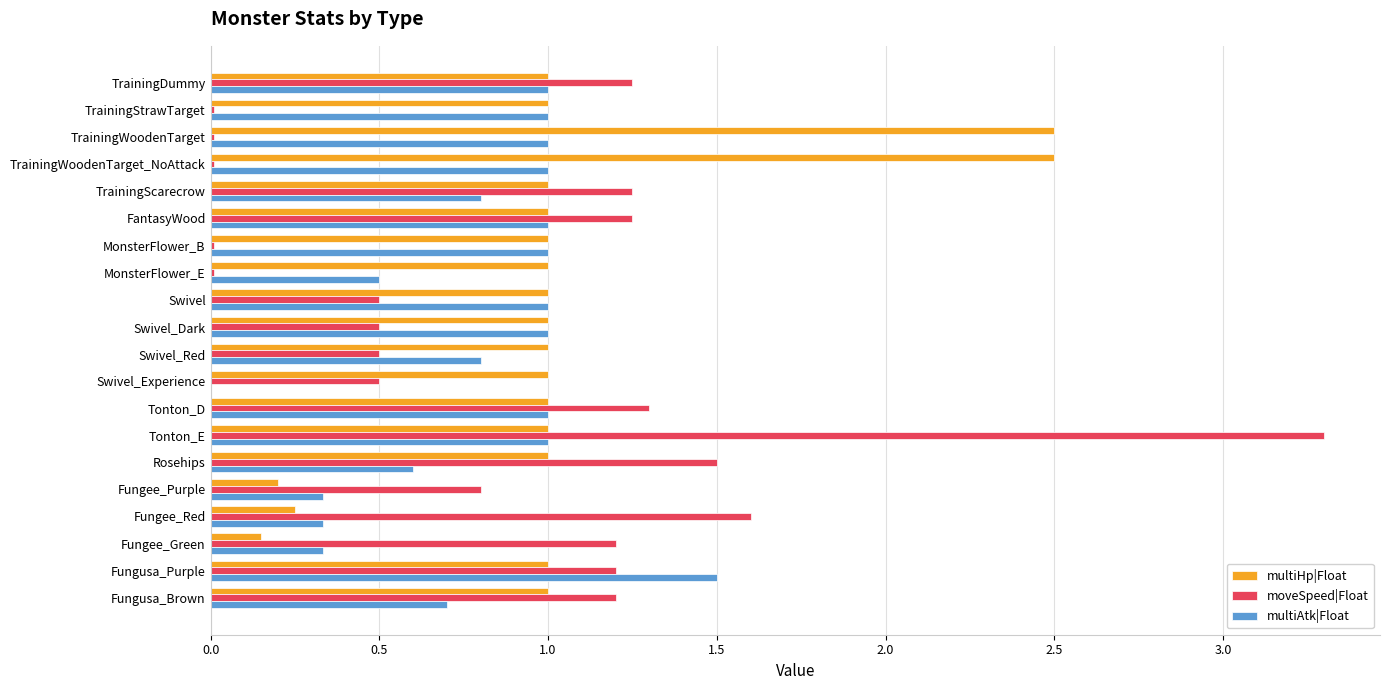

Count the multiHp|Float values in the range 1 to 2.

15